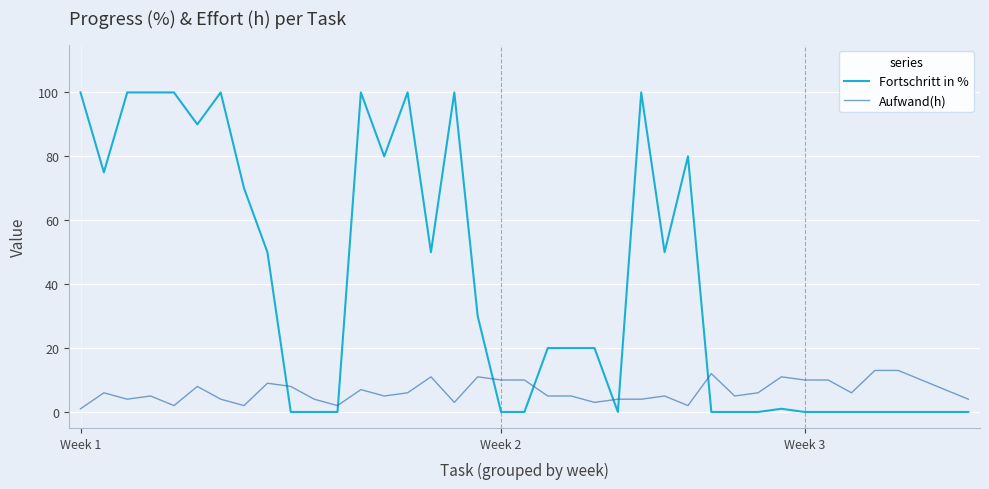

Which series has the largest total across all categories?

Fortschritt in %